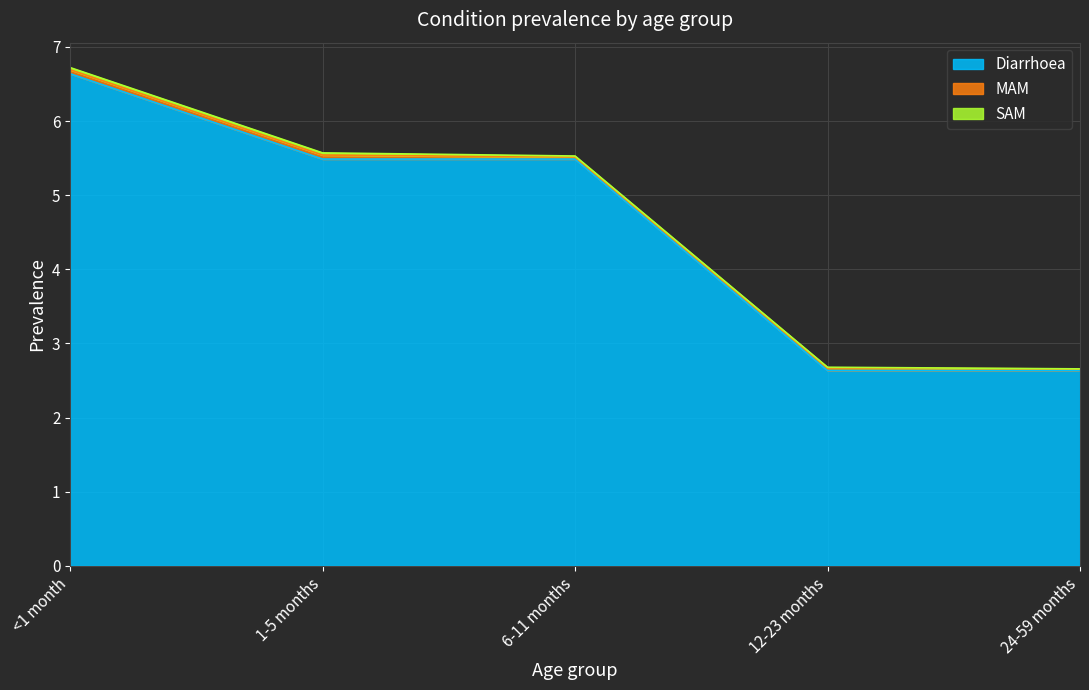

What is the maximum value shown in the chart?

6.6